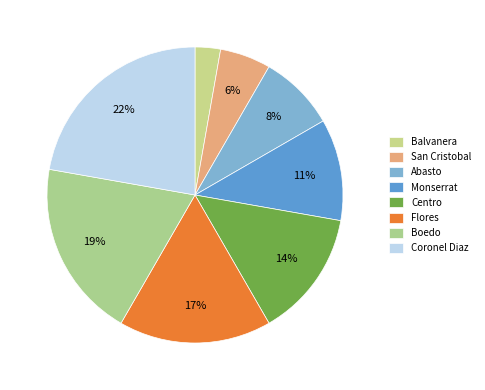

Combined, what portion of the pie is Balvanera and Boedo?

22.2%